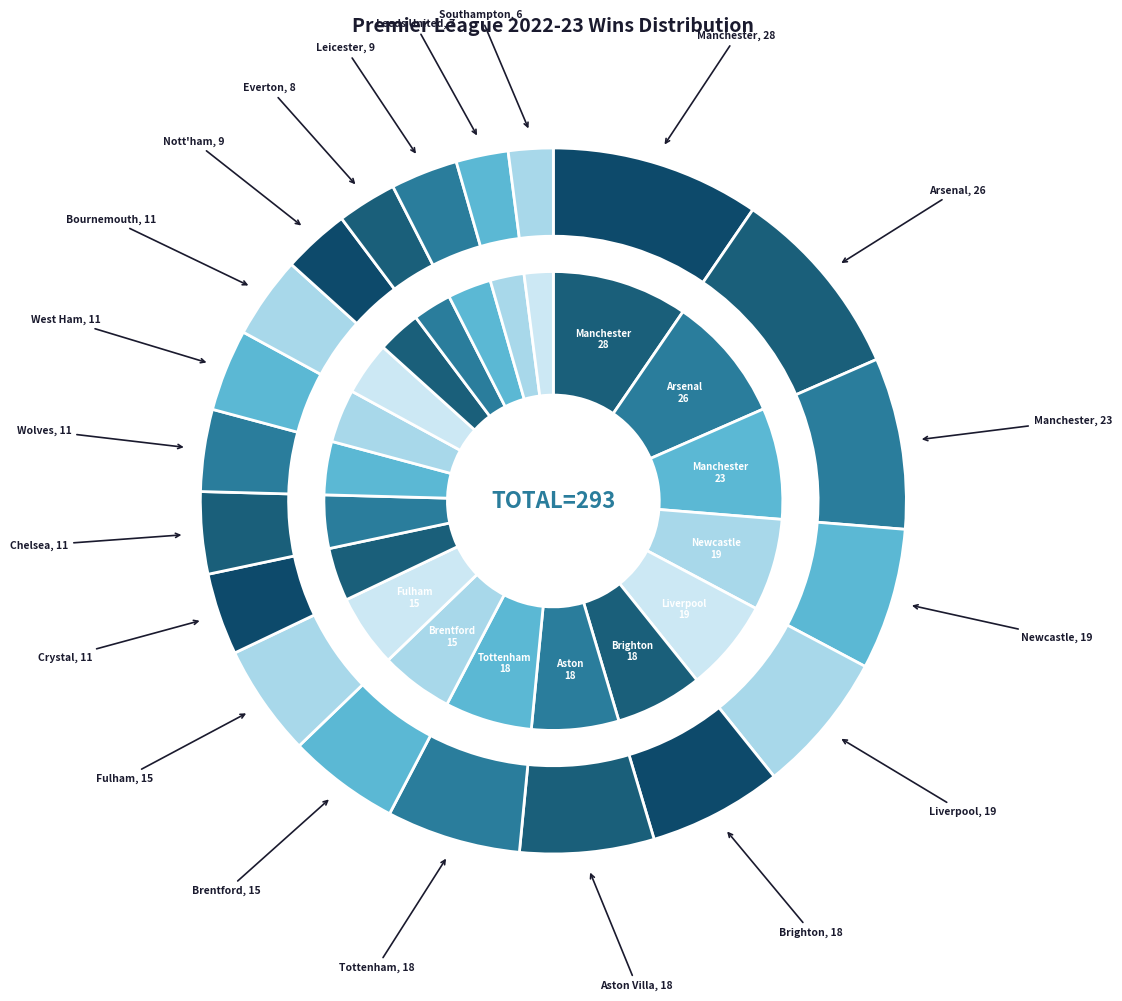

How many segments does this pie chart have?

20